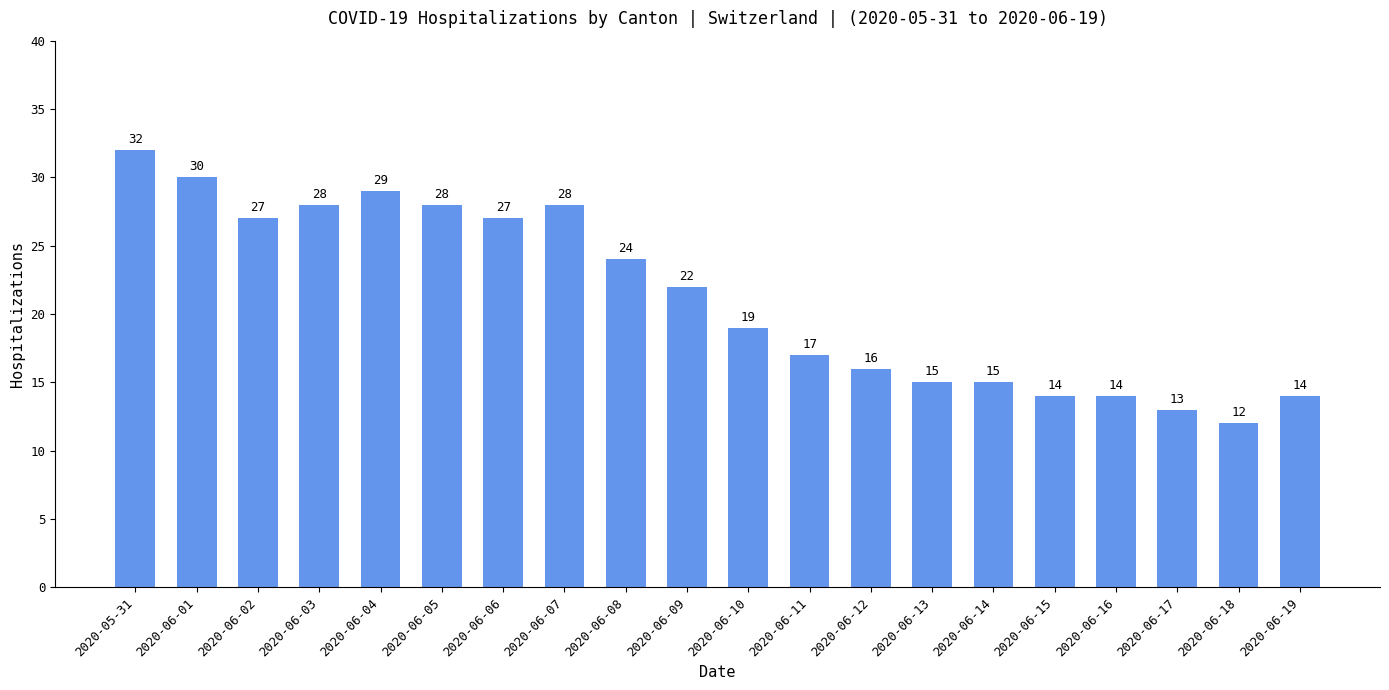

How many bars are there in total?

20